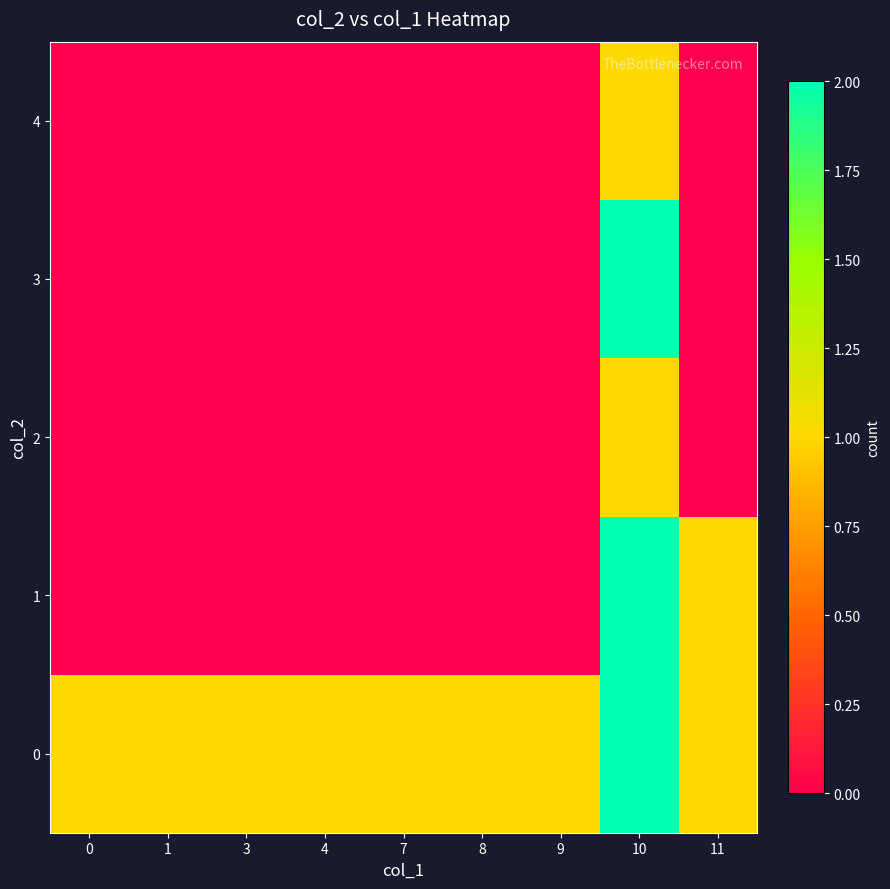

At how many categories does at least one series exceed 0?

9